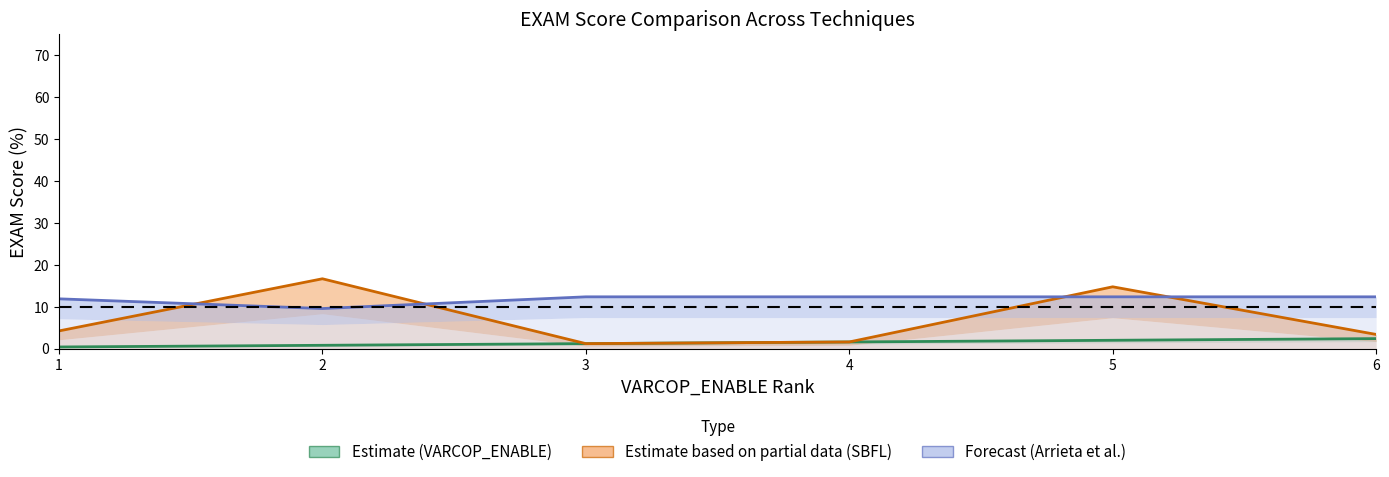

Between 3 and 1, which is larger?

3